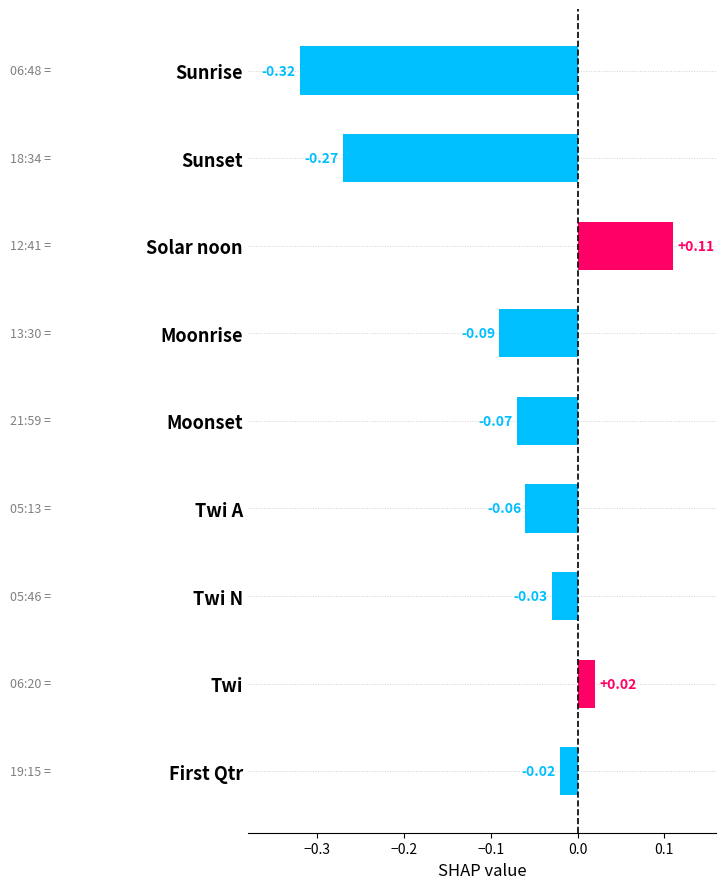

Which category has the lowest value across all series?

Sunrise